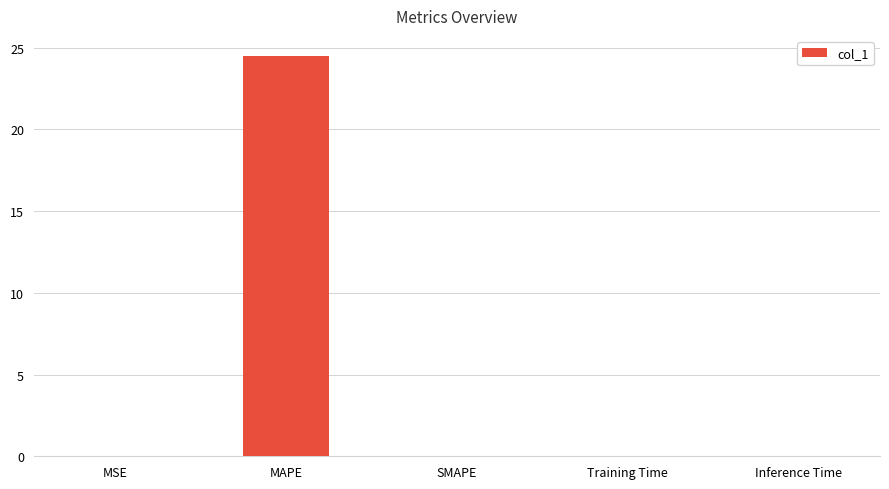

What is the sum of all values?

24.5